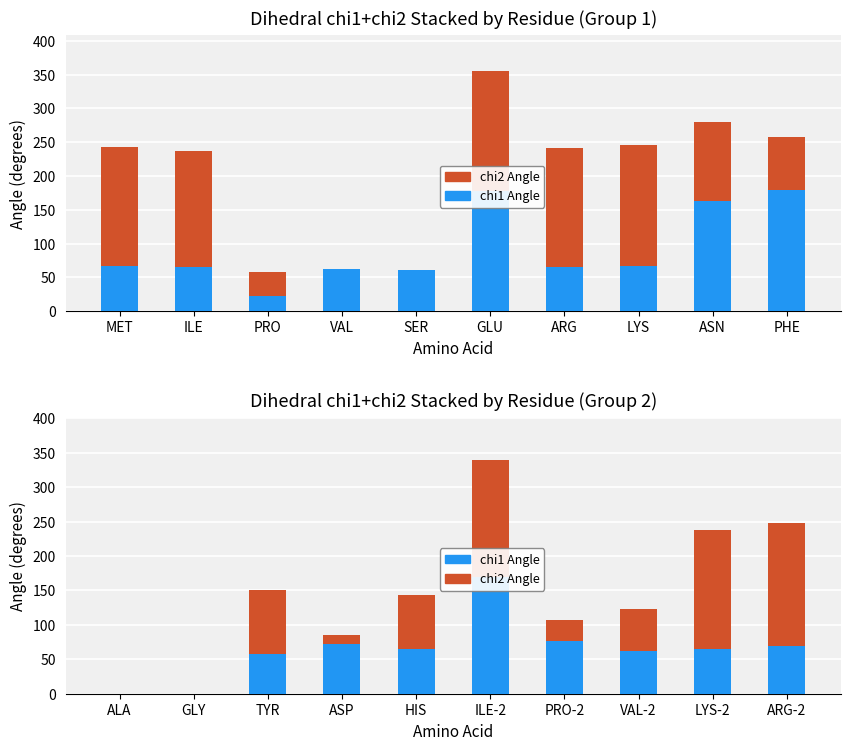

What is the average value of the chi1 Angle series?

63.9